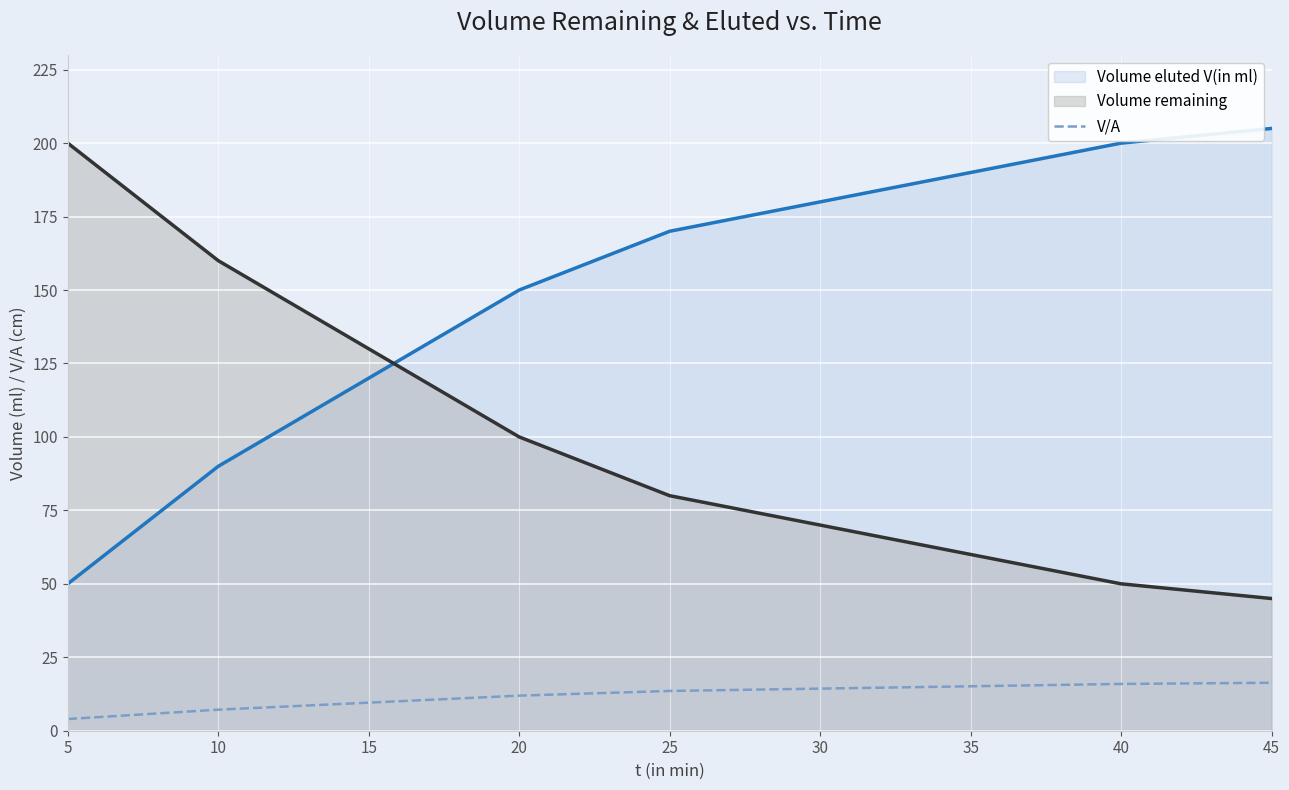

Rank the categories by value from highest to lowest.

45, 40, 35, 30, 25, 20, 15, 10, 5